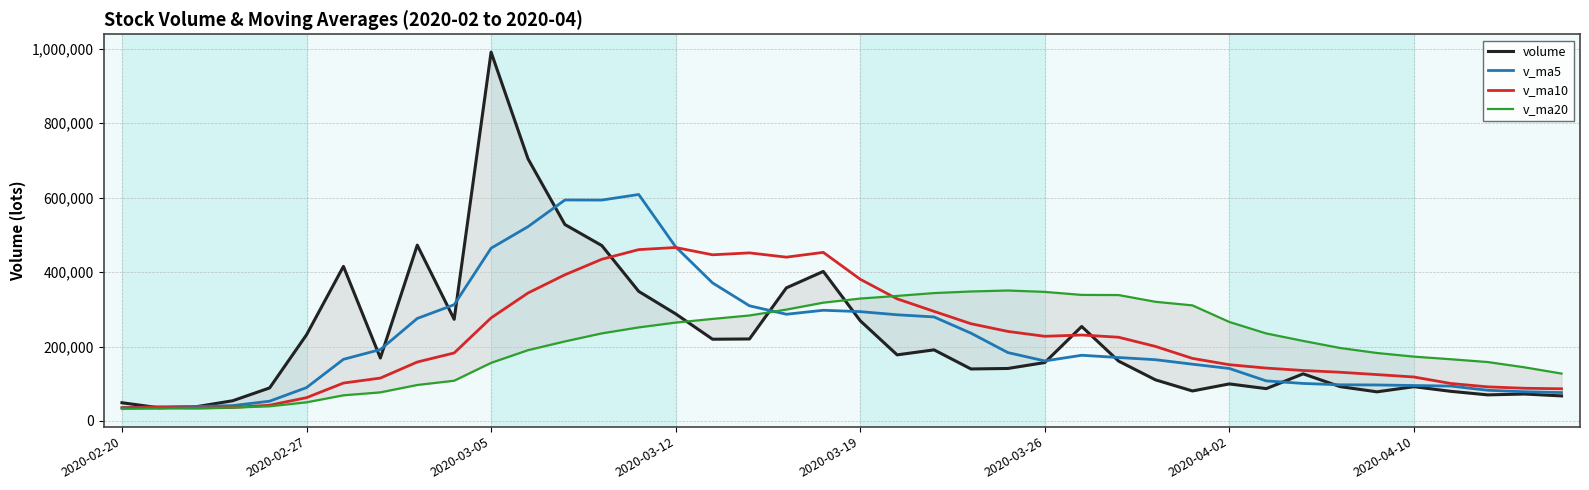

Is this an area chart (filled region under the line)?

No